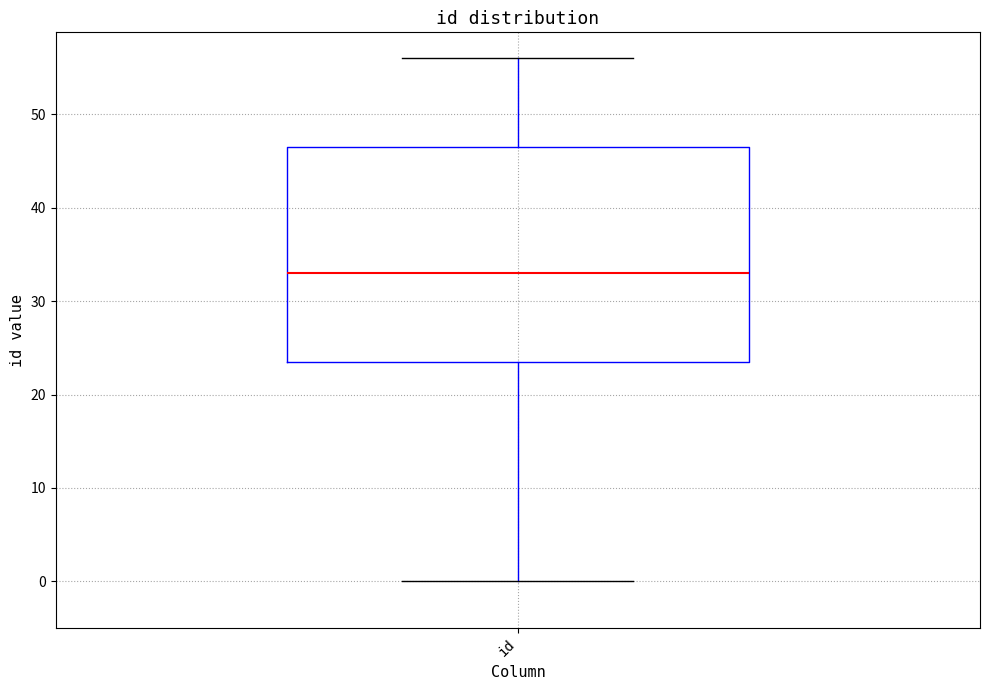

Where does the upper whisker of the box for id end on the y-axis? The values are not printed on the chart, so give them approximately, as read against the axis.

56